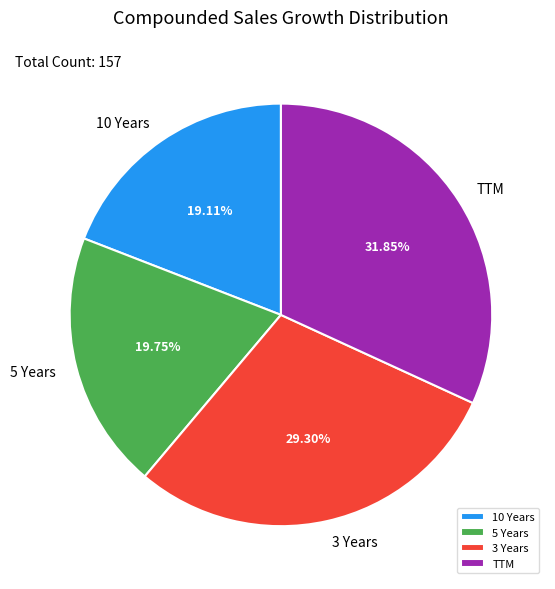

What is the smallest slice in the pie chart?

10 Years